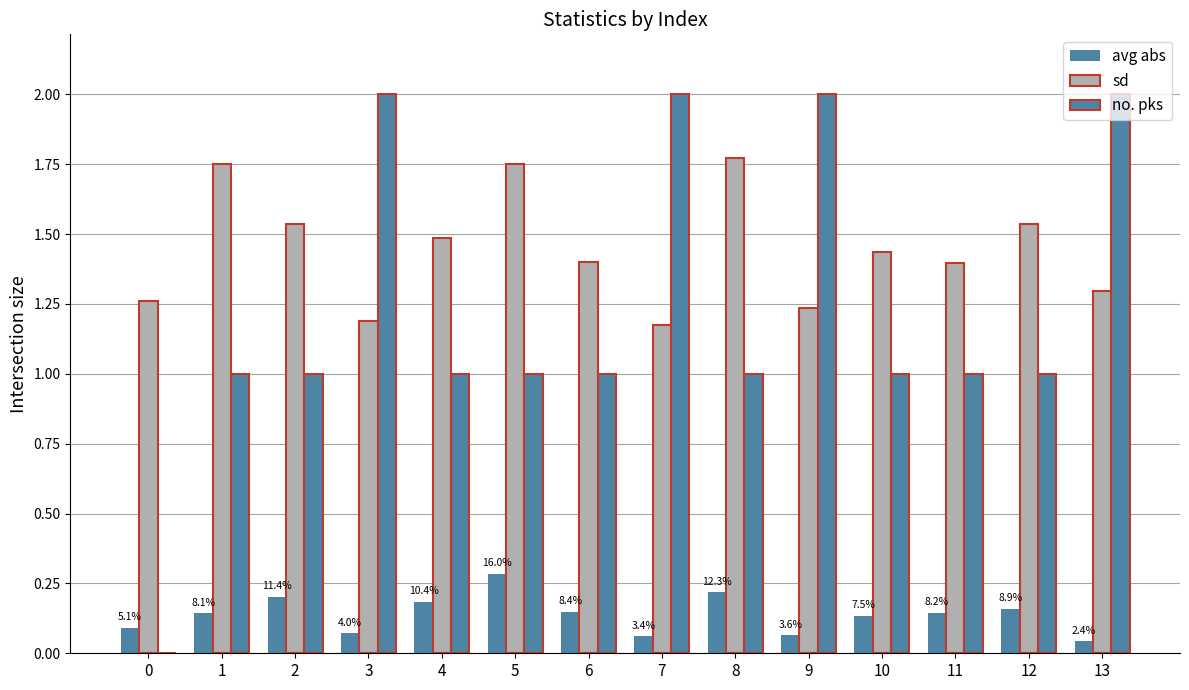

What is the sum of all avg abs values?

1.9